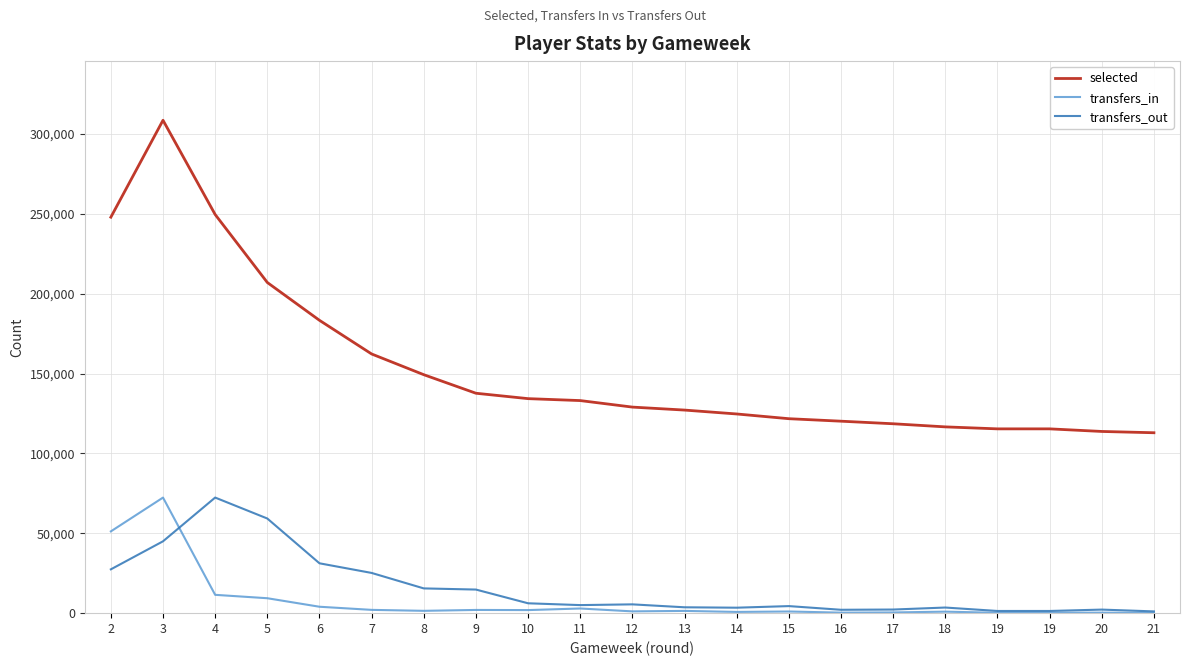

At how many categories does at least one series exceed 82595?

21